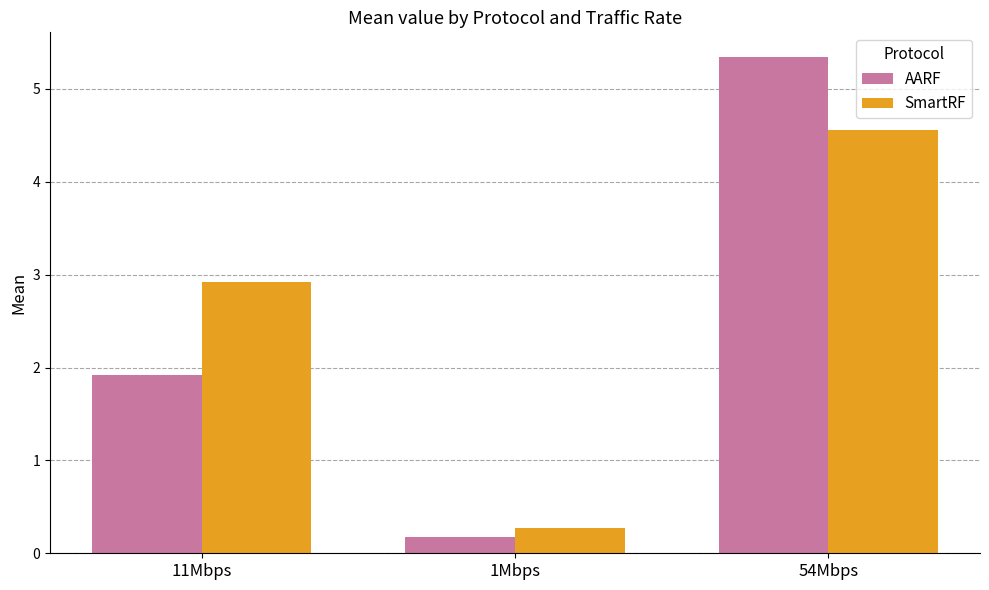

How many data points in SmartRF are above 2?

2